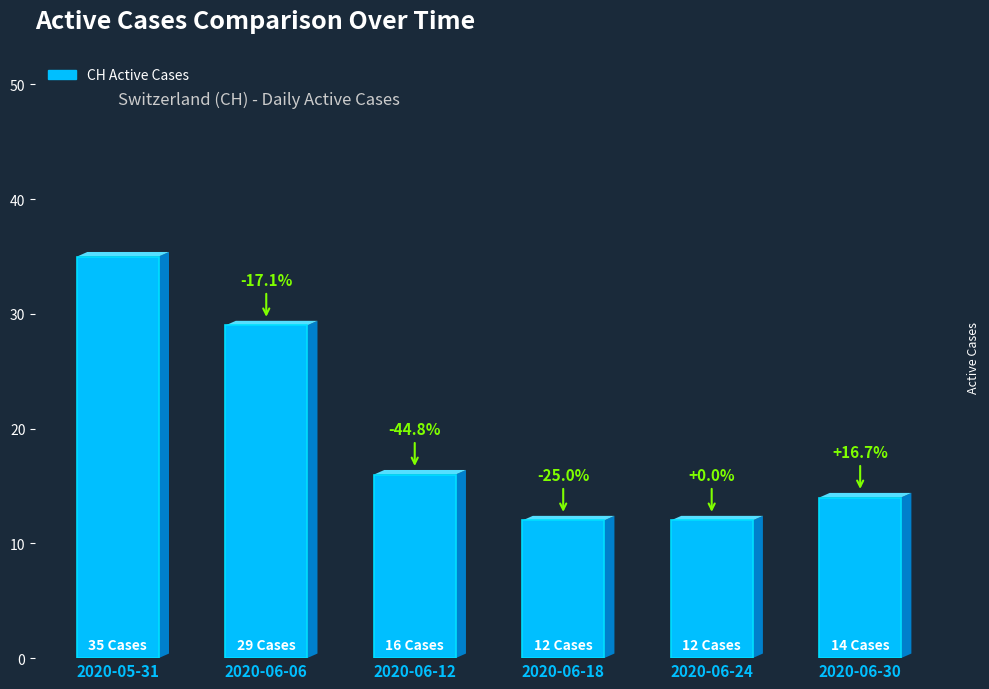

Reading left to right, what are all the values shown in this chart?

35	29	16	12	12	14